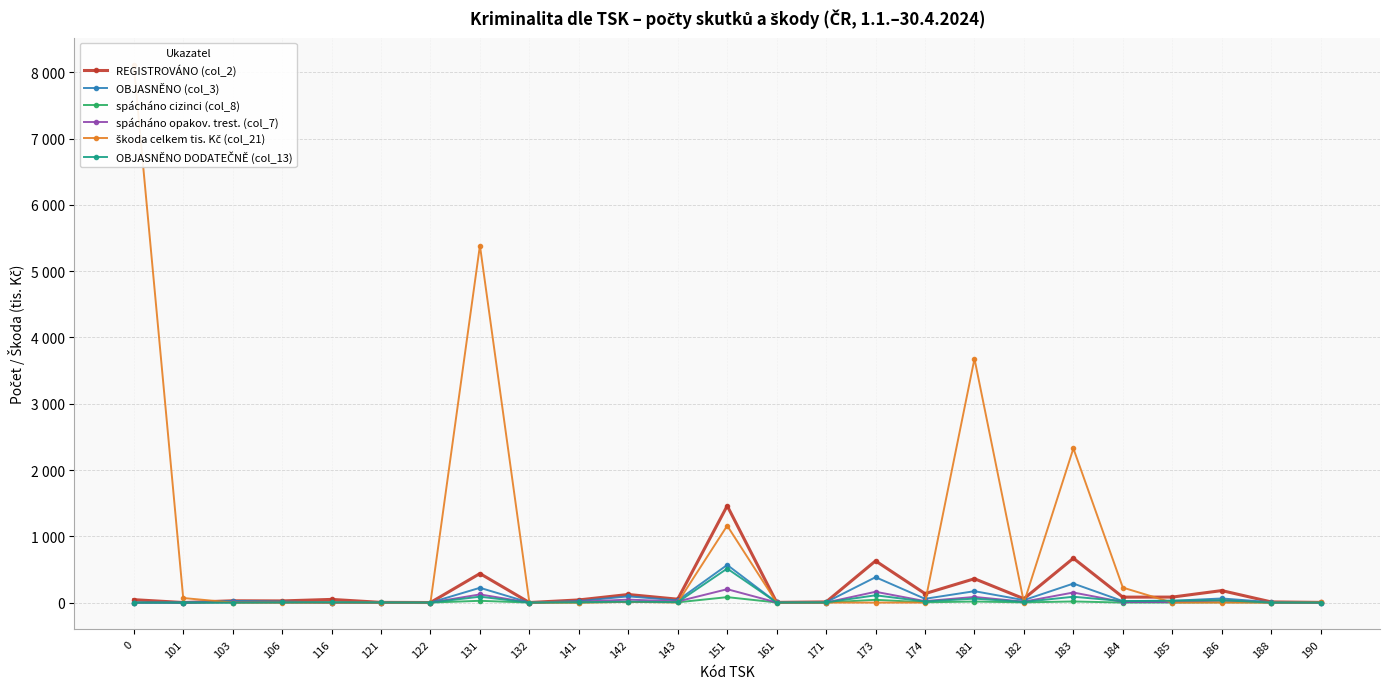

How many data points does each series have?

25